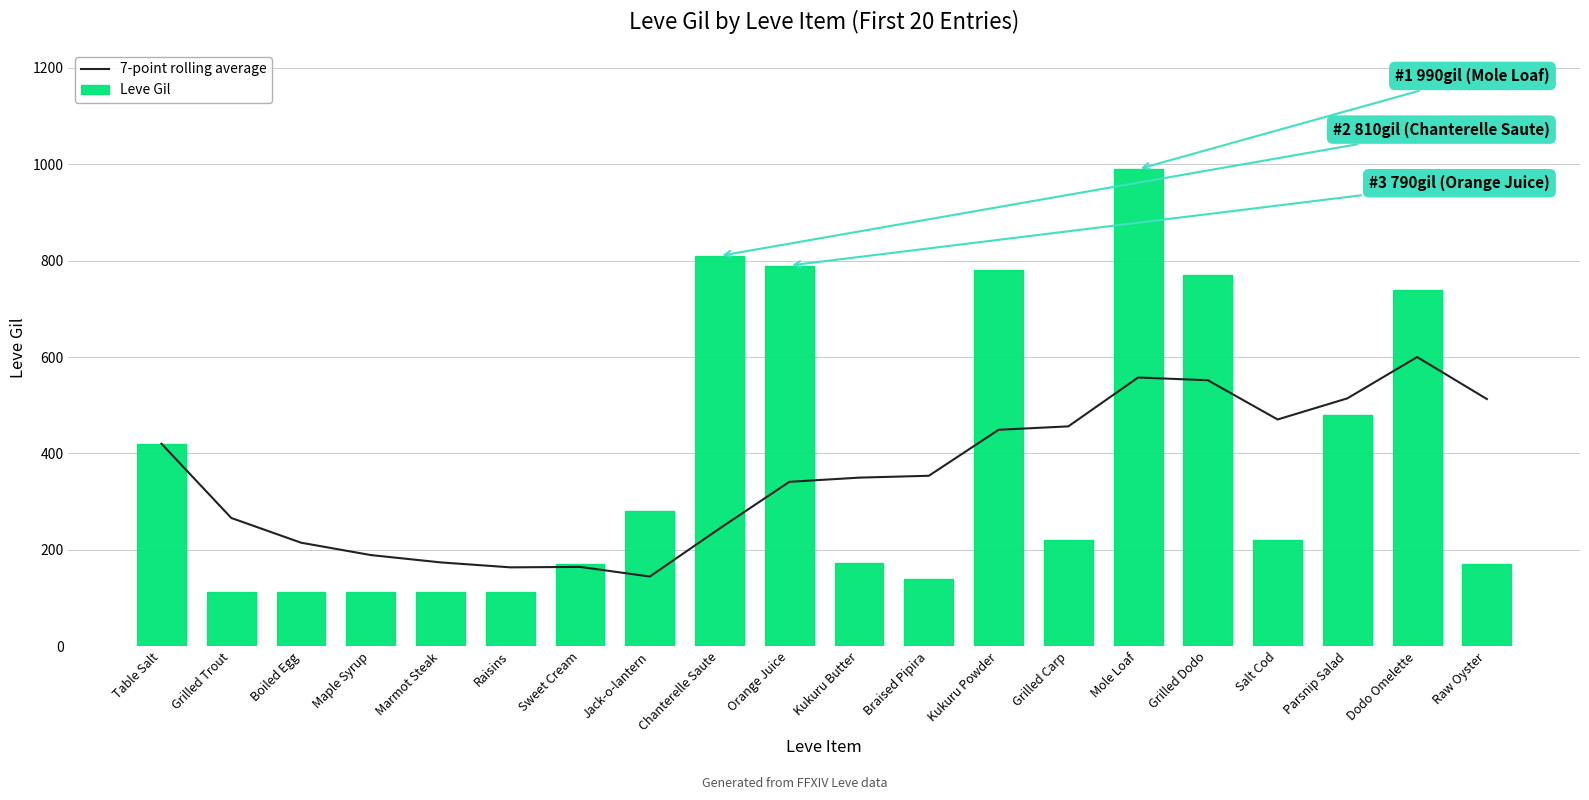

What is the sum of all Leve Gil values?

7714